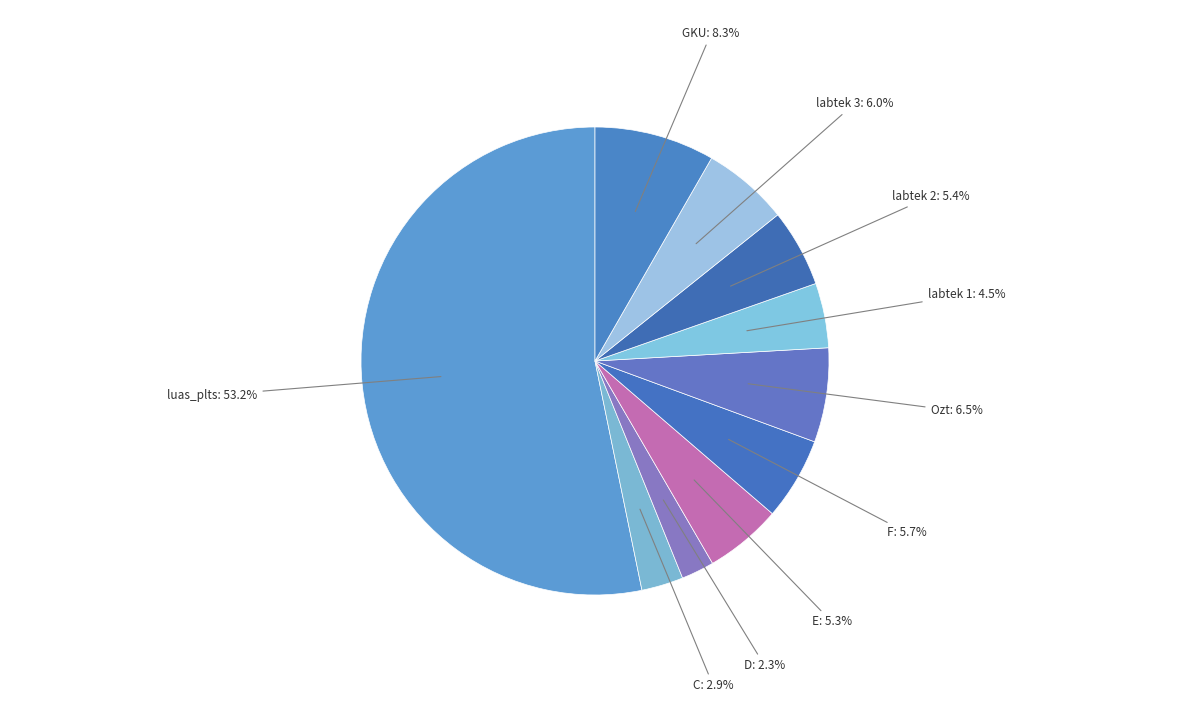

To the nearest percent, what is the average slice percentage?

10%